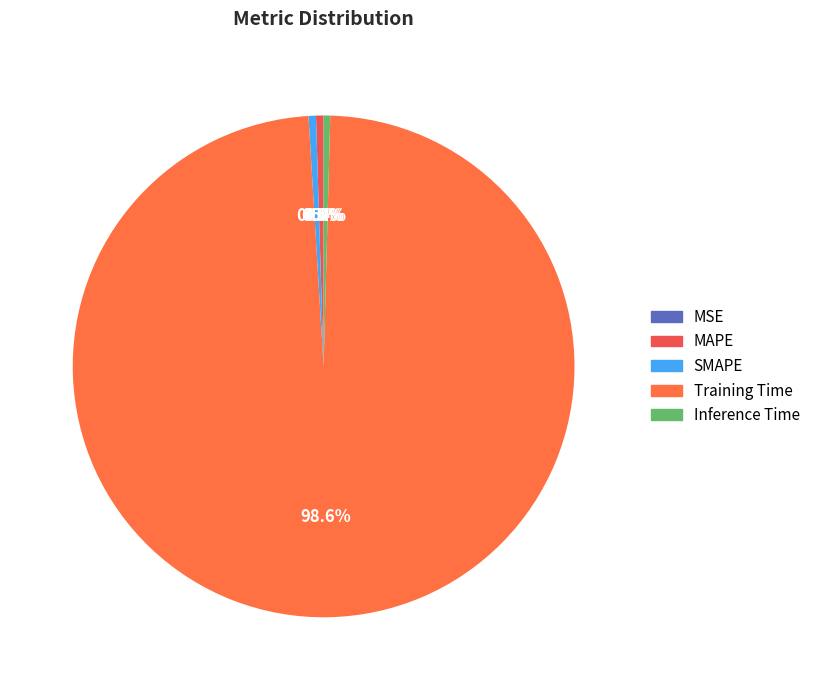

Which slice represents more than half of the pie?

Training Time